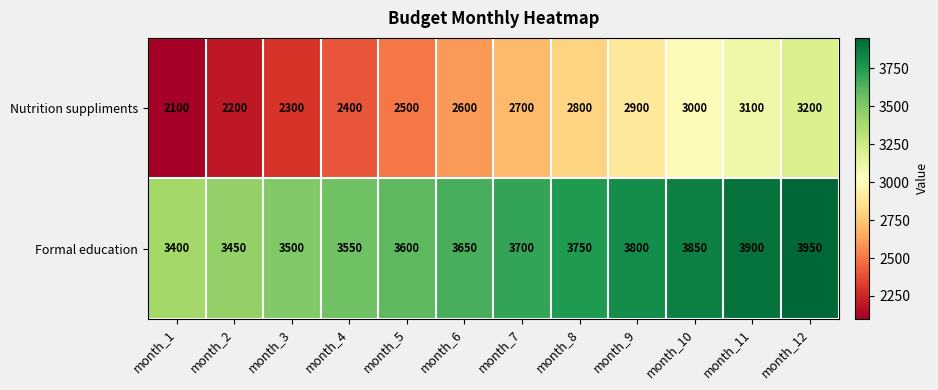

What is the maximum value for Nutrition suppliments?

3200